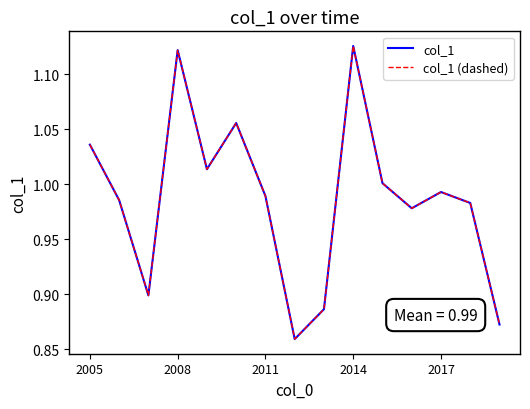

Does the chart have visible grid lines?

No